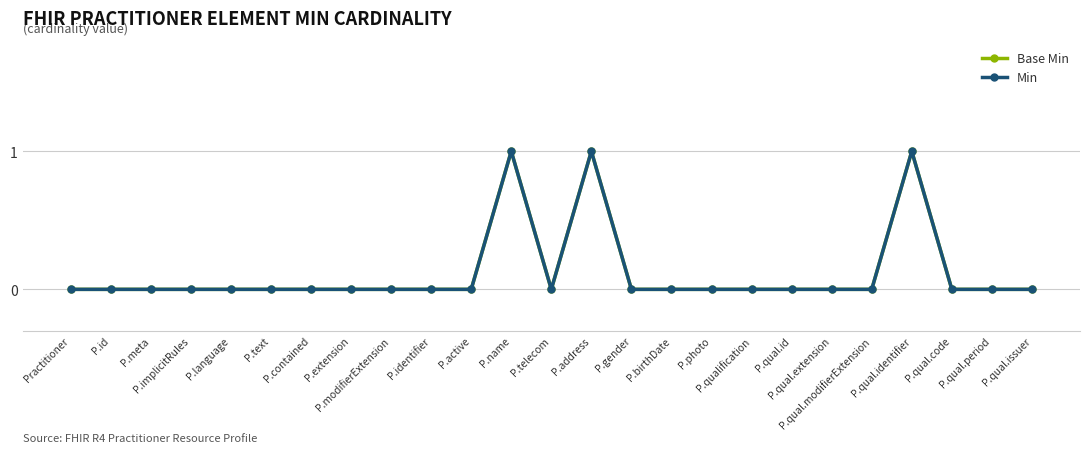

Reading right to left, list all the values displayed in this chart.

Base Min: P.qual.issuer=0	P.qual.period=0	P.qual.code=0	P.qual.identifier=1	P.qual.modifierExtension=0	P.qual.extension=0	P.qual.id=0	P.qualification=0	P.photo=0	P.birthDate=0	P.gender=0	P.address=1	P.telecom=0	P.name=1	P.active=0	P.identifier=0	P.modifierExtension=0	P.extension=0	P.contained=0	P.text=0	P.language=0	P.implicitRules=0	P.meta=0	P.id=0	Practitioner=0
Min: P.qual.issuer=0	P.qual.period=0	P.qual.code=0	P.qual.identifier=1	P.qual.modifierExtension=0	P.qual.extension=0	P.qual.id=0	P.qualification=0	P.photo=0	P.birthDate=0	P.gender=0	P.address=1	P.telecom=0	P.name=1	P.active=0	P.identifier=0	P.modifierExtension=0	P.extension=0	P.contained=0	P.text=0	P.language=0	P.implicitRules=0	P.meta=0	P.id=0	Practitioner=0